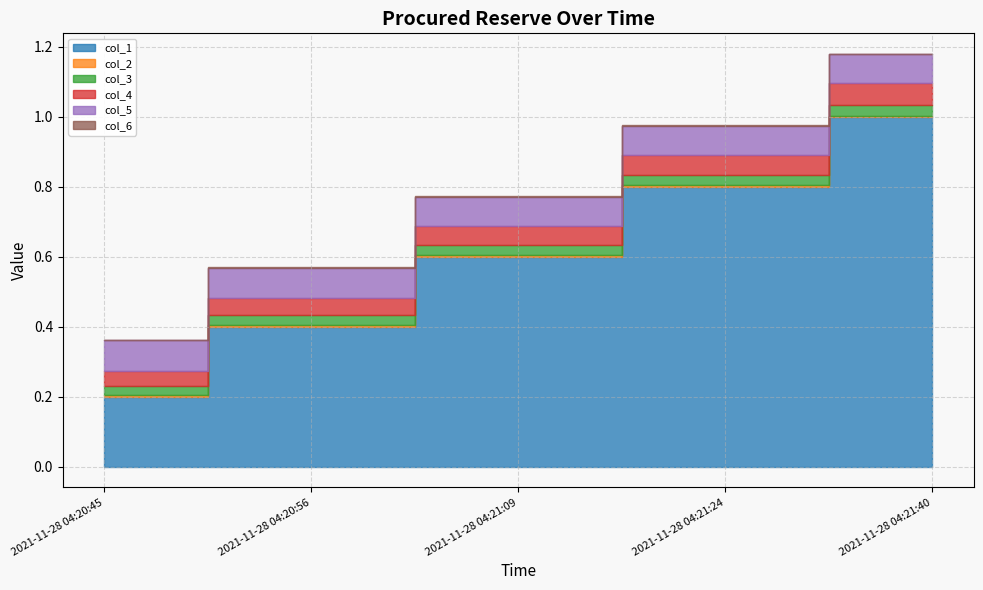

Does the chart have visible grid lines?

Yes